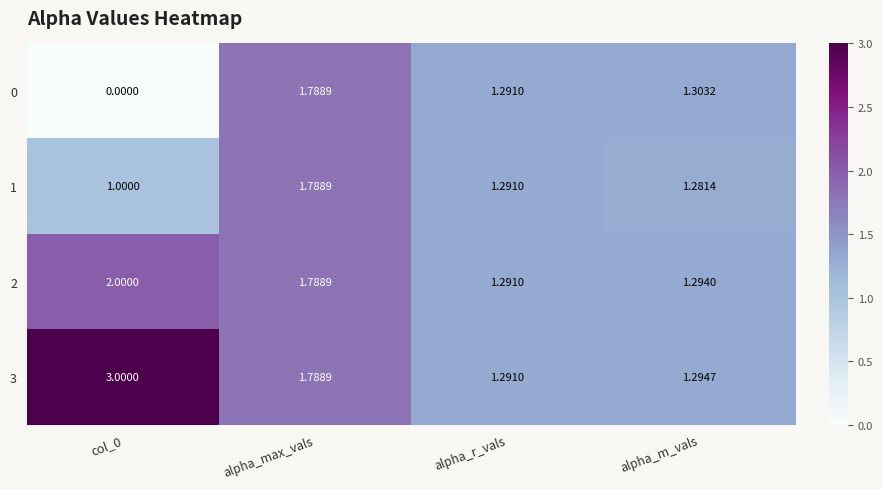

Which series changed the most between col_0 and alpha_m_vals?

3